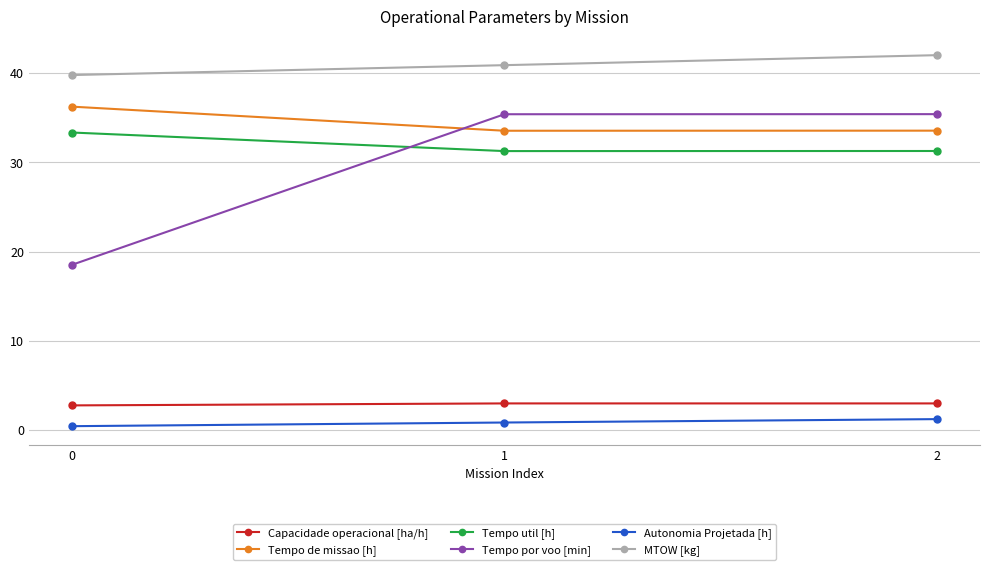

List the series in order of their peak value, lowest first.

Autonomia Projetada [h], Capacidade operacional [ha/h], Tempo util [h], Tempo por voo [min], Tempo de missao [h], MTOW [kg]